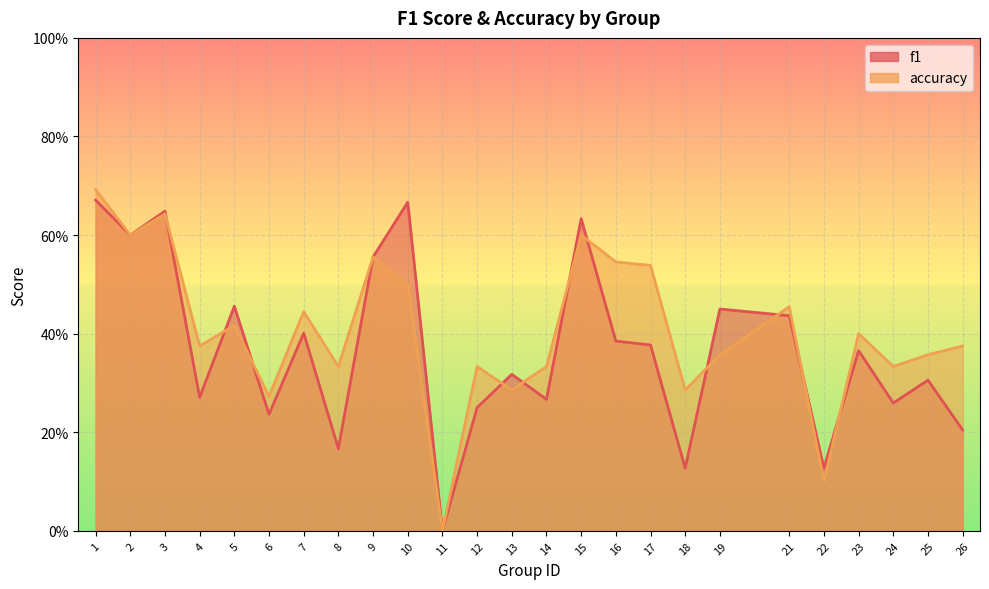

Reading left to right, list all the values displayed in this chart.

f1: 1=0.7	2=0.6	3=0.6	4=0.3	5=0.5	6=0.2	7=0.4	8=0.2	9=0.6	10=0.7	11=0.0	12=0.2	13=0.3	14=0.3	15=0.6	16=0.4	17=0.4	18=0.1	19=0.4	21=0.4	22=0.1	23=0.4	24=0.3	25=0.3	26=0.2
accuracy: 1=0.7	2=0.6	3=0.6	4=0.4	5=0.4	6=0.3	7=0.4	8=0.3	9=0.6	10=0.5	11=0.0	12=0.3	13=0.3	14=0.3	15=0.6	16=0.5	17=0.5	18=0.3	19=0.4	21=0.5	22=0.1	23=0.4	24=0.3	25=0.4	26=0.4